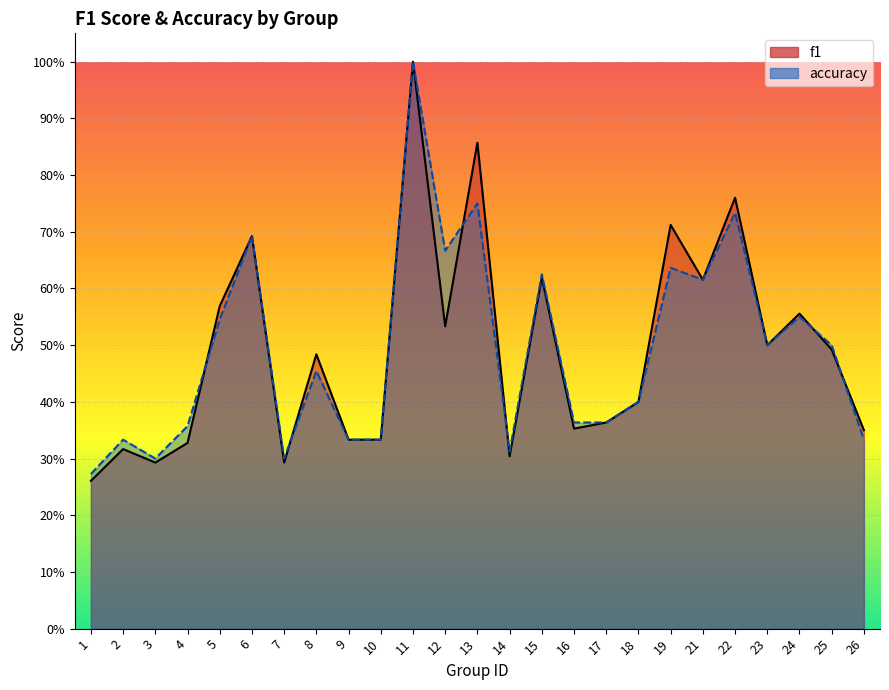

Rank the categories by f1 value from lowest to highest.

1, 3, 7, 14, 2, 4, 9, 10, 26, 16, 17, 18, 8, 25, 23, 12, 24, 5, 21, 15, 6, 19, 22, 13, 11